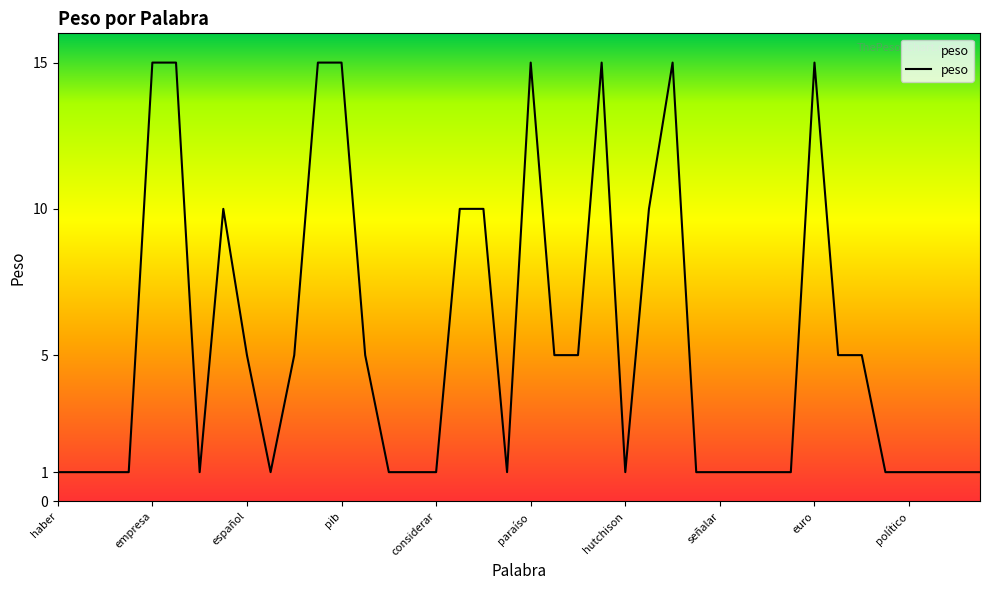

How many lines are shown in the chart?

1